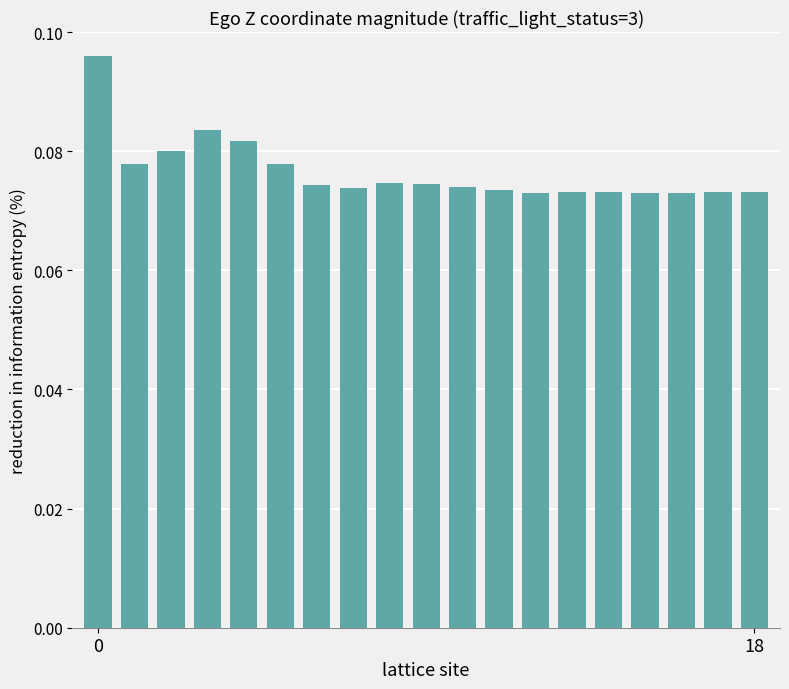

Count the values in the range 0 to 1.

19